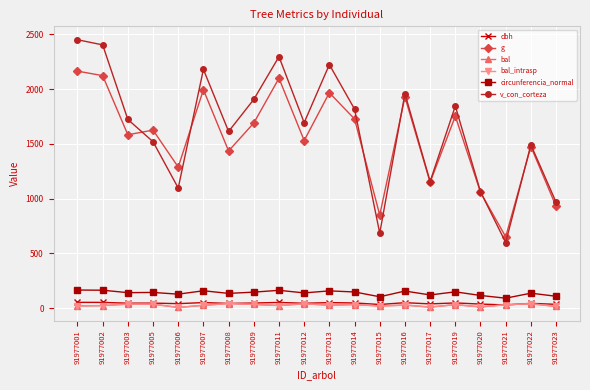

What is the highest value of the v_con_corteza series?

2451.7